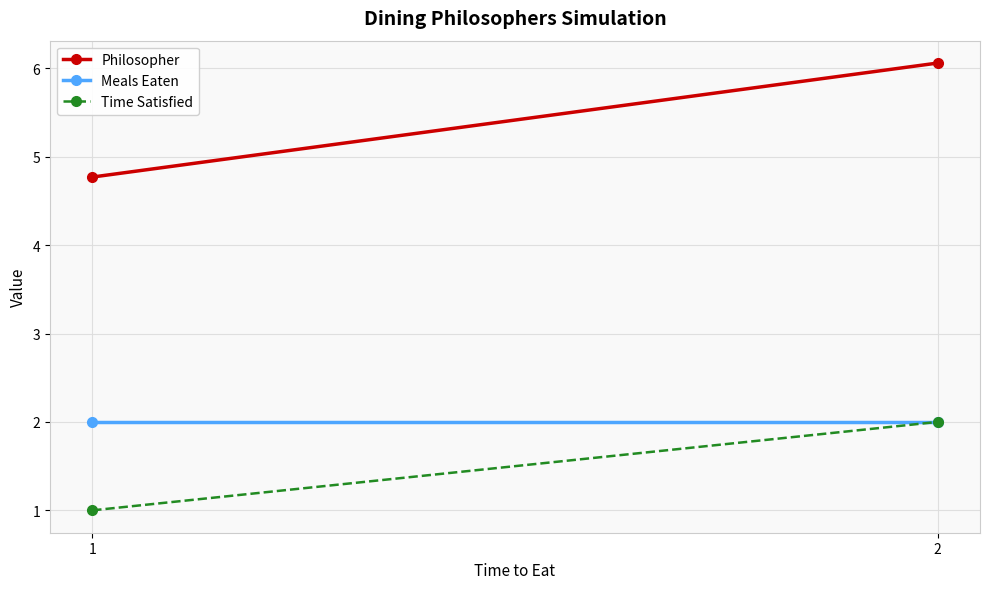

How many Time Satisfied values are between 1 and 2?

2